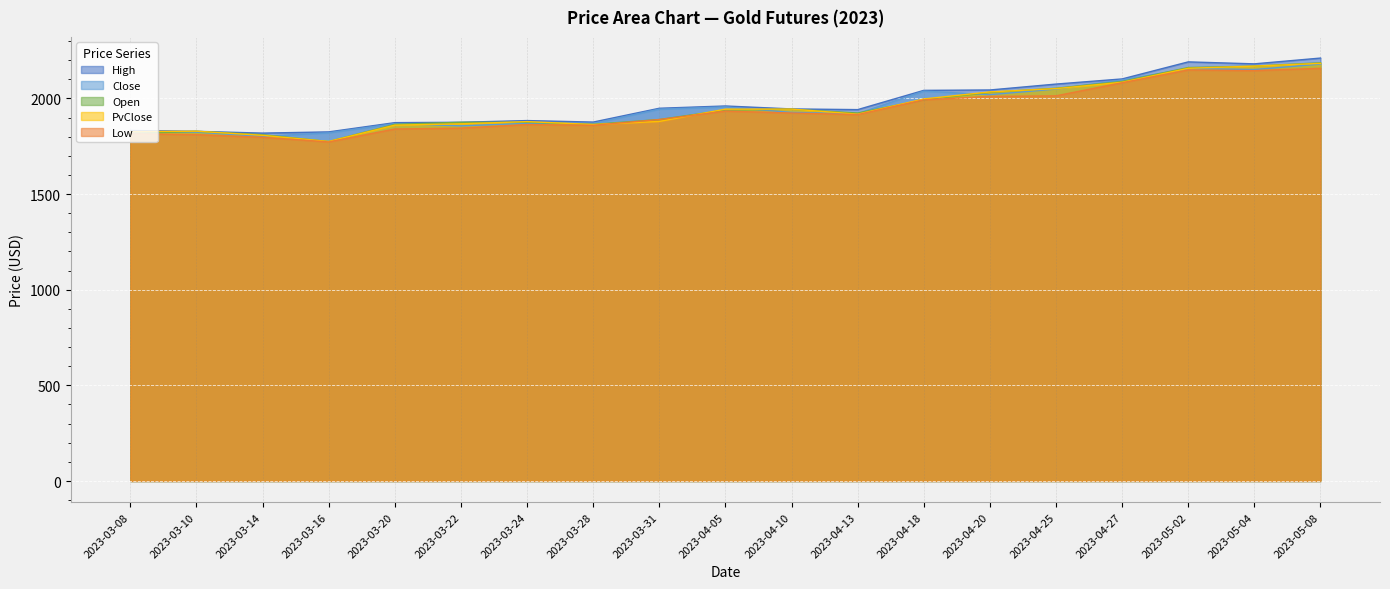

At which label is Low closest to 1964?

2023-04-18